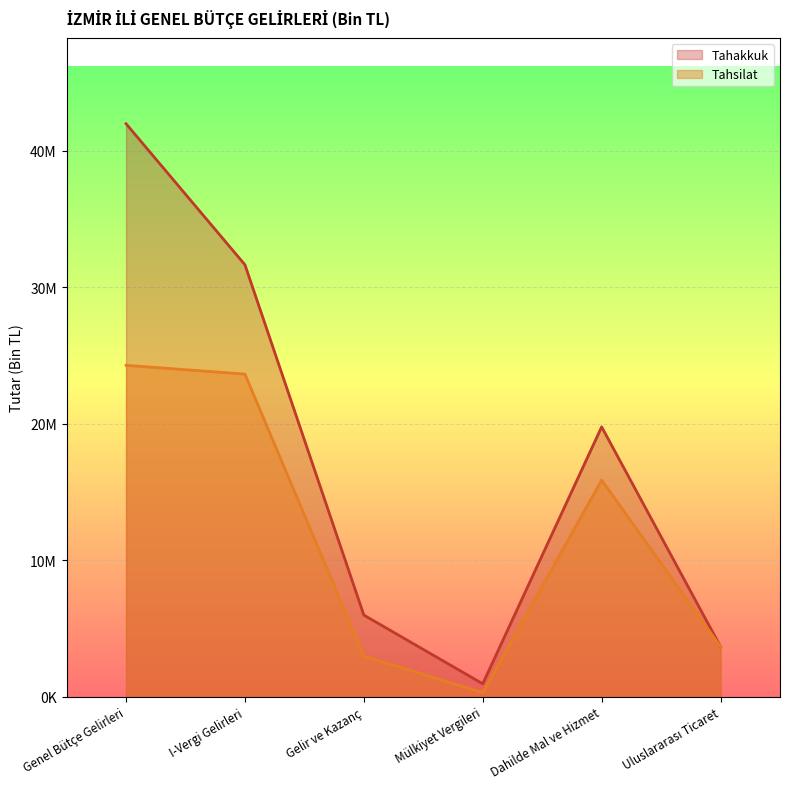

The Tahsilat series shows 7504966 at I-Vergi Gelirleri. True or false?

False